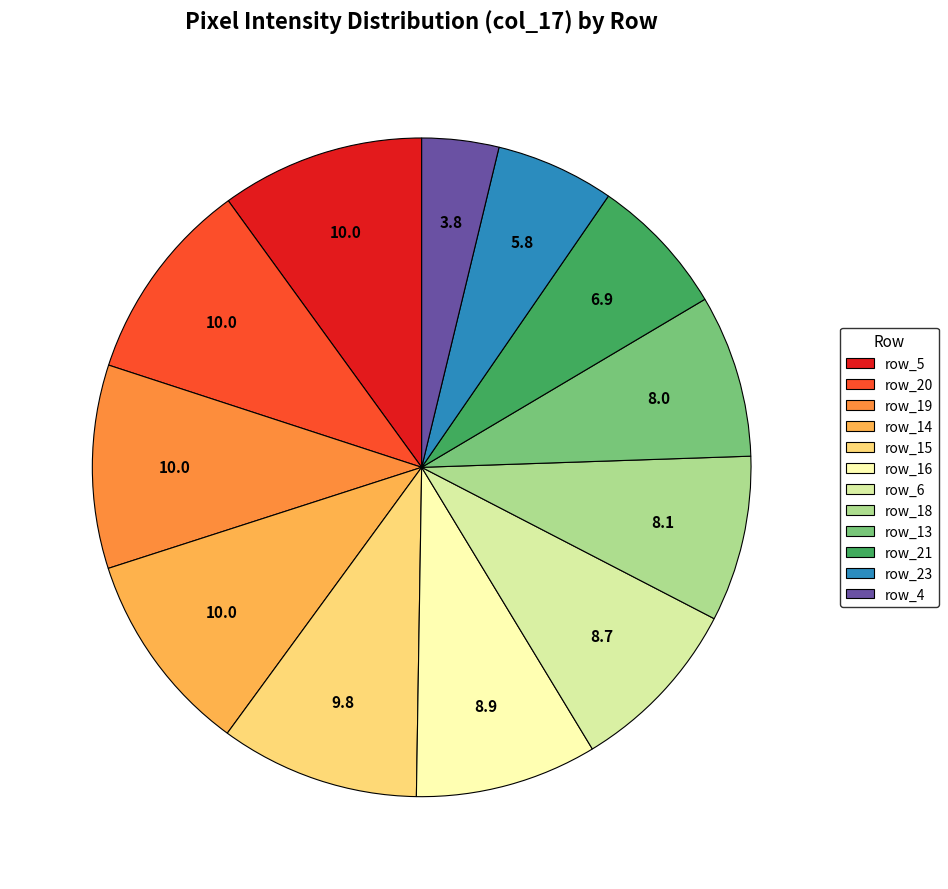

Does any single category account for the majority?

No